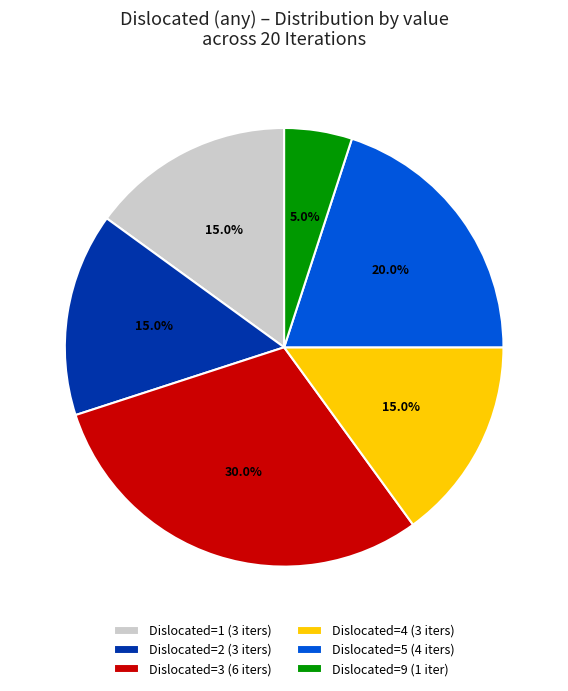

Which slice is the largest?

Dislocated=3 (6 iters)